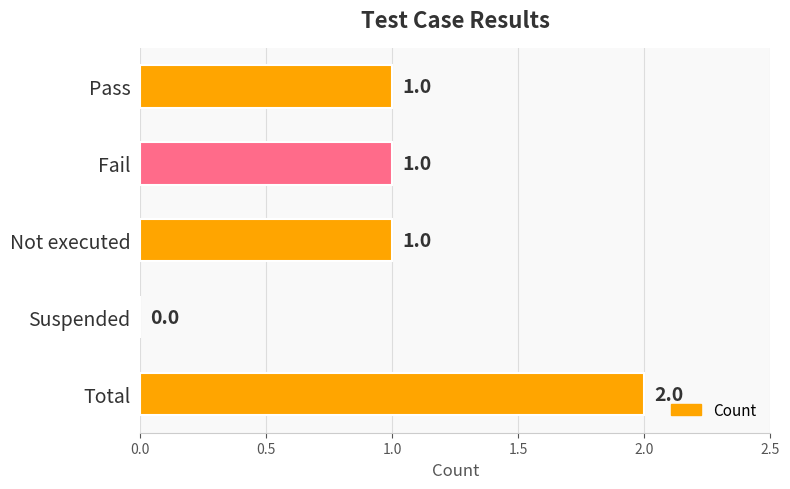

Count the number of data series in this chart.

1